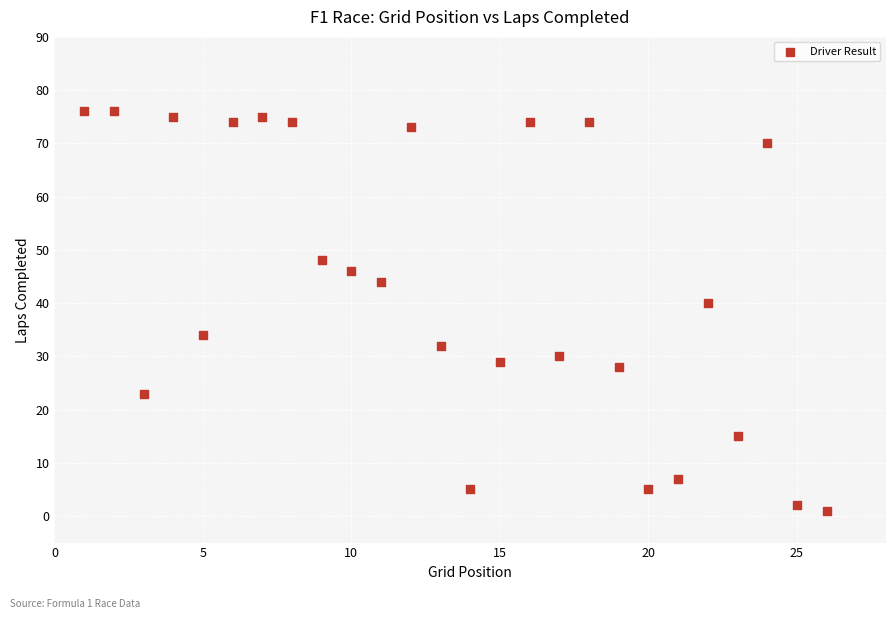

What is the range of Y values (max minus min)?

75